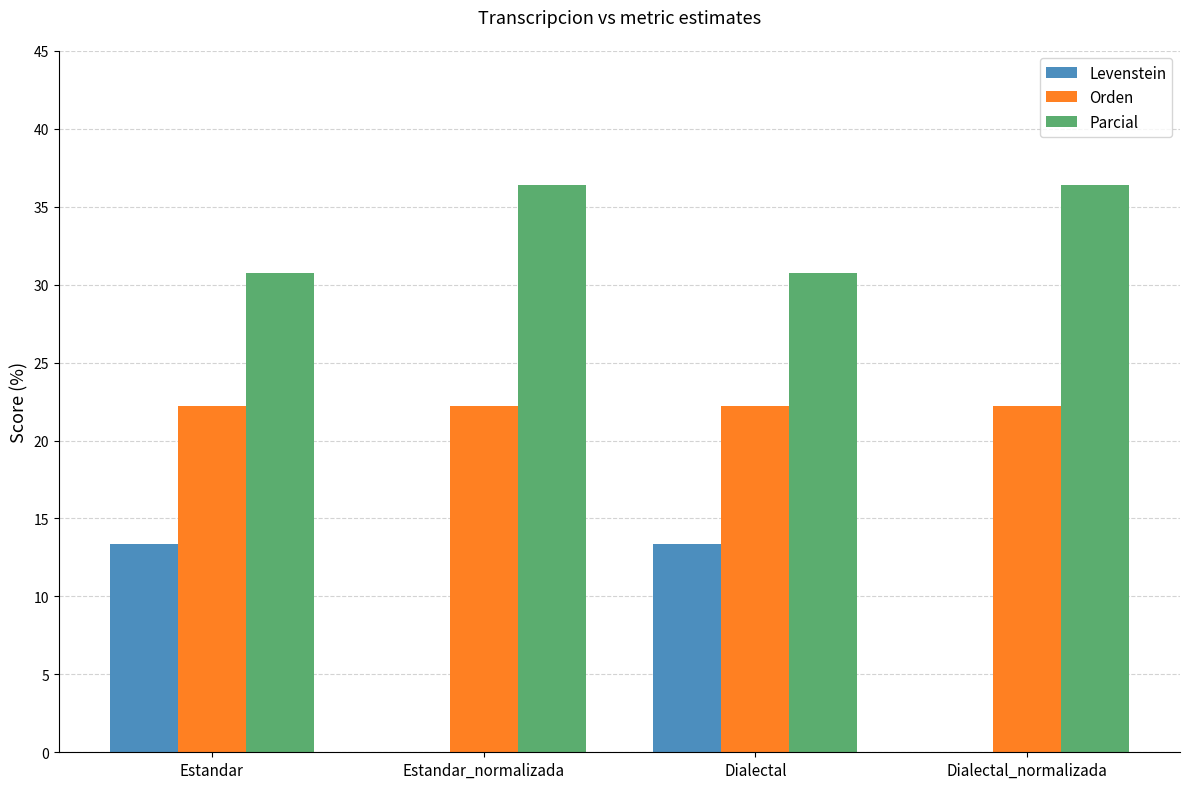

Which series has the largest total across all categories?

Parcial